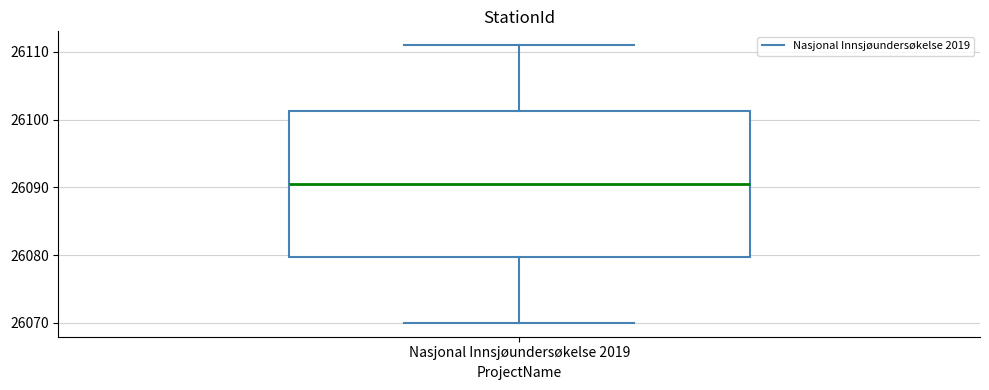

Transcribe this box plot: give where the median line is, the range the box spans, and where the two whiskers end, as read against the y-axis. The values are not printed on the chart, so give them approximately, as read against the axis.

median 26091, box 26080 to 26101, whiskers 26070 to 26111